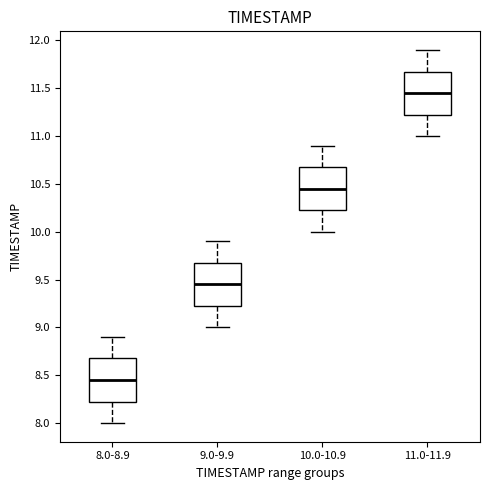

Which box's median line is the lowest?

8.0-8.9